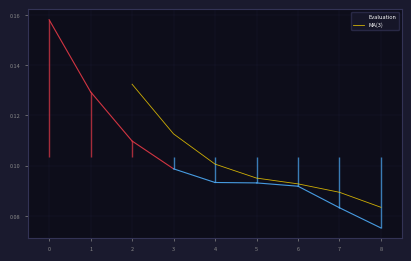

Reading left to right, extract all data points from this chart.

0.2	0.1	0.1	0.1	0.1	0.1	0.1	0.1	0.1